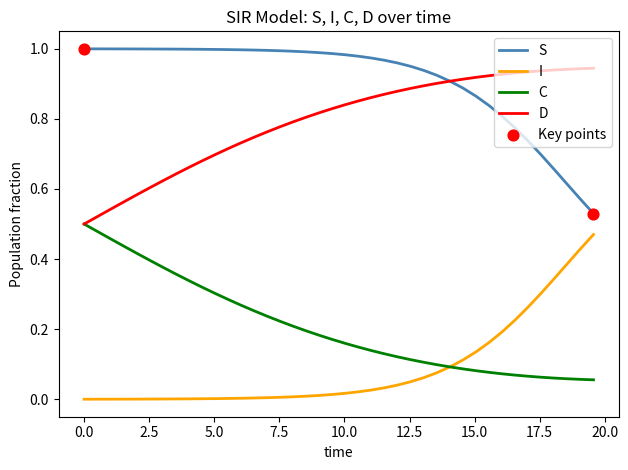

True or false: I and S cross at least once.

False